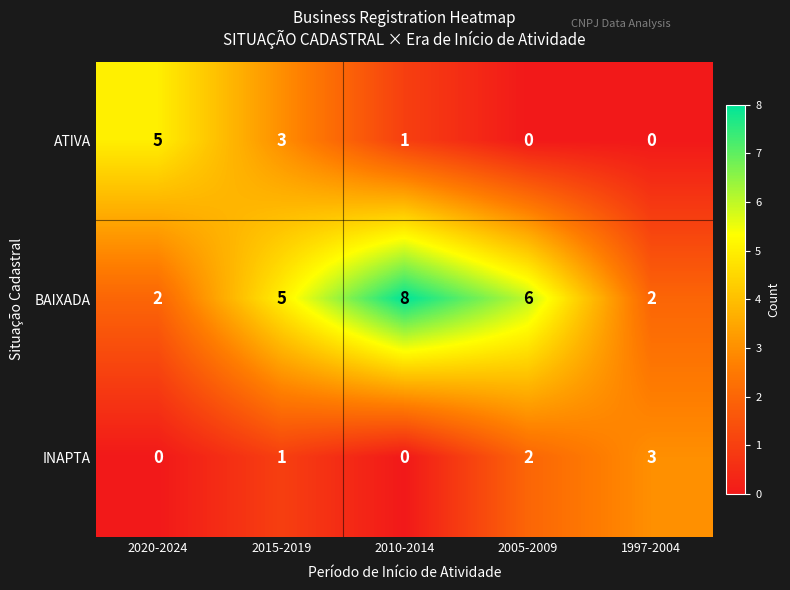

Is the value of INAPTA at 2005-2009 greater than the value of ATIVA at 2015-2019?

No